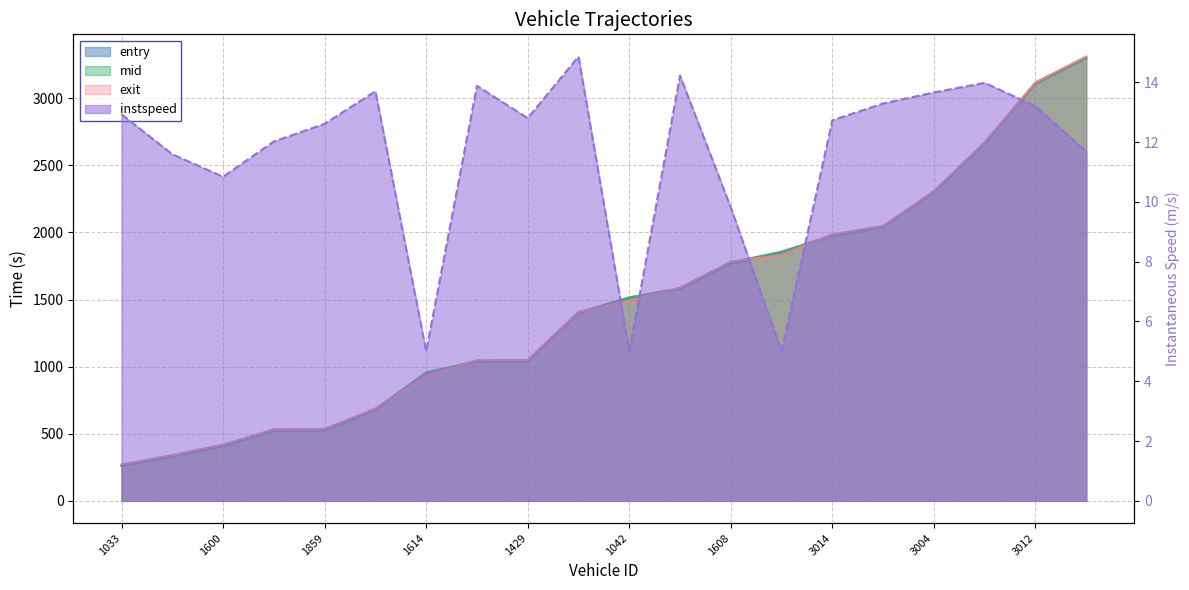

What position from the right is 3004?

4